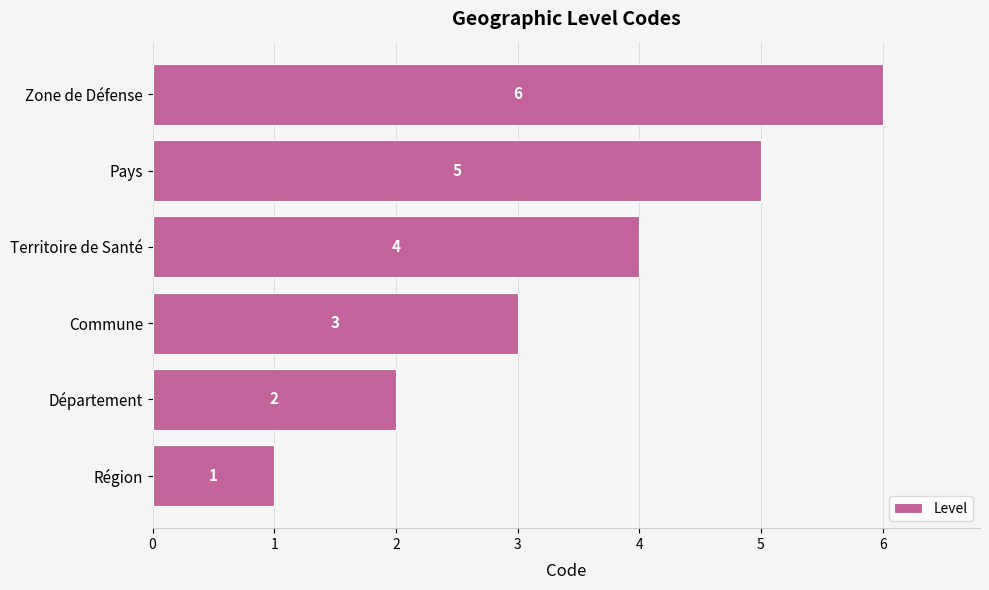

Which label corresponds to the largest value in the chart?

Zone de Défense